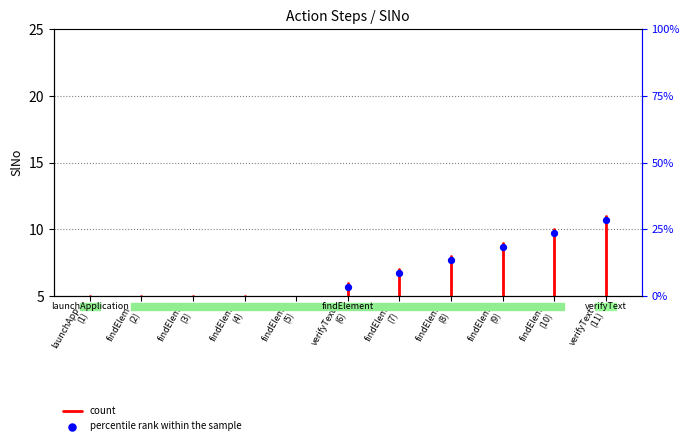

Which has a higher value, launchApp (1) or launchApp (1)?

launchApp (1)